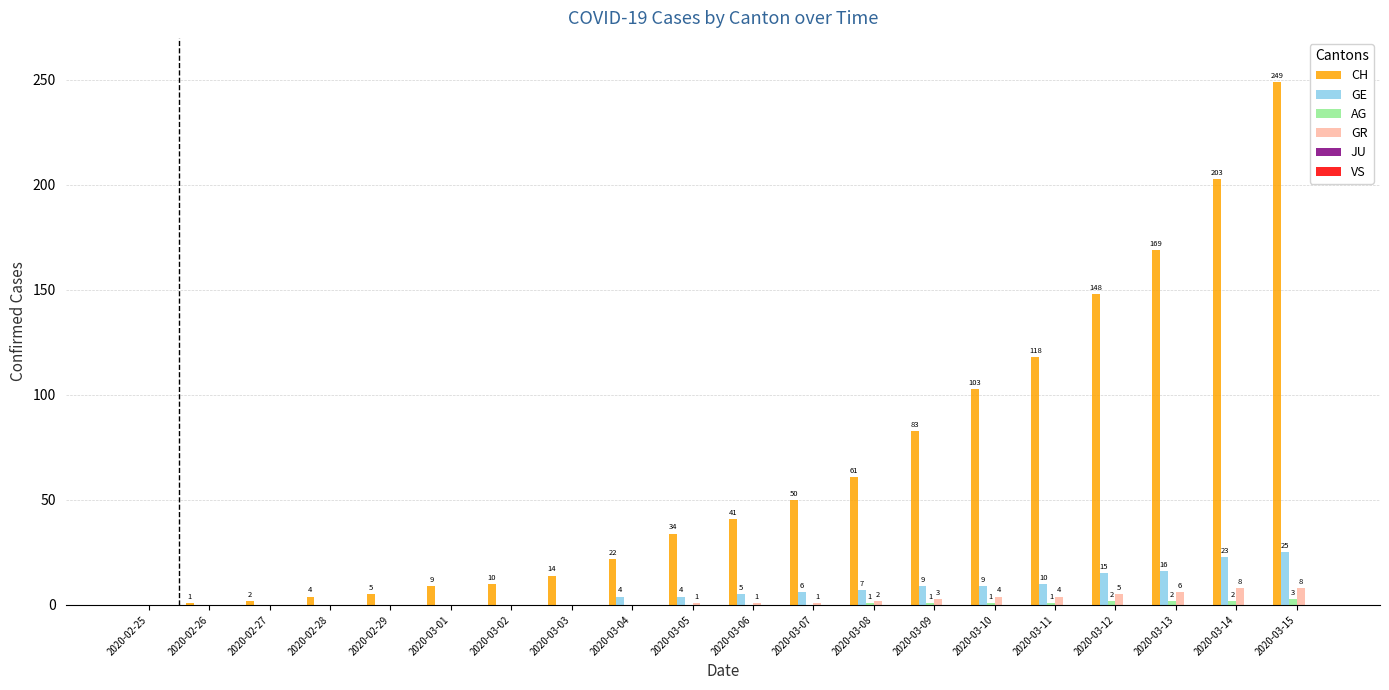

The value of GE at 2020-02-26 is 0. True or false?

True